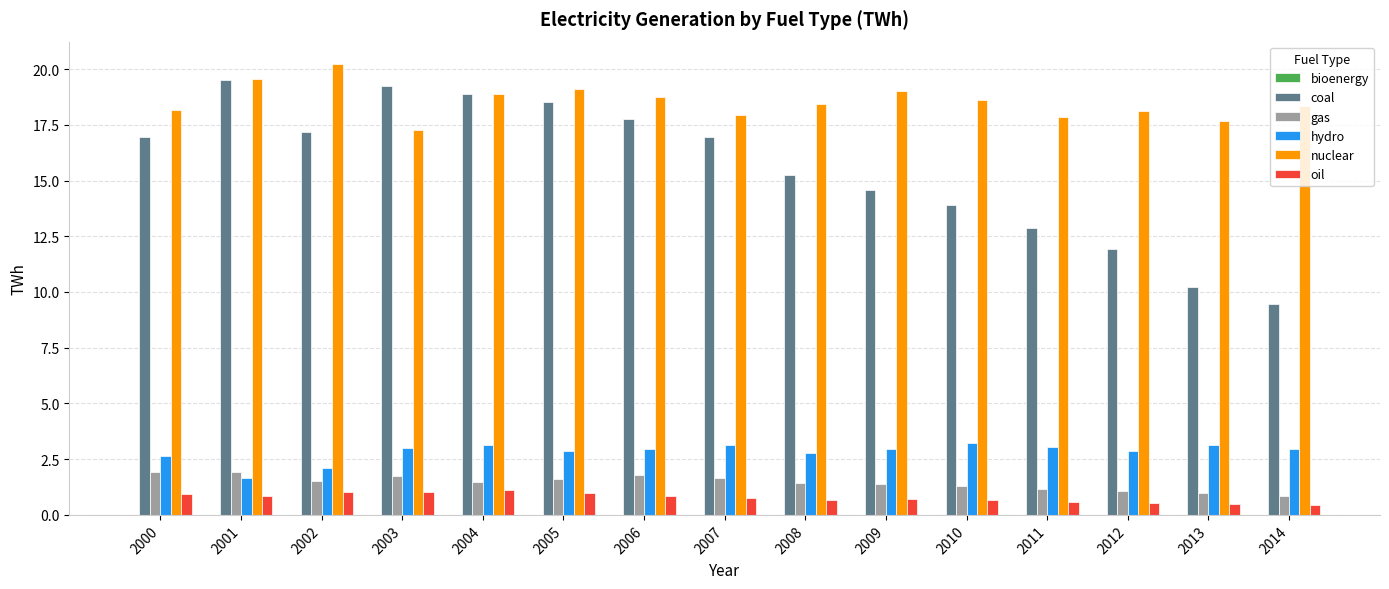

Which category has the highest value across all series?

2002